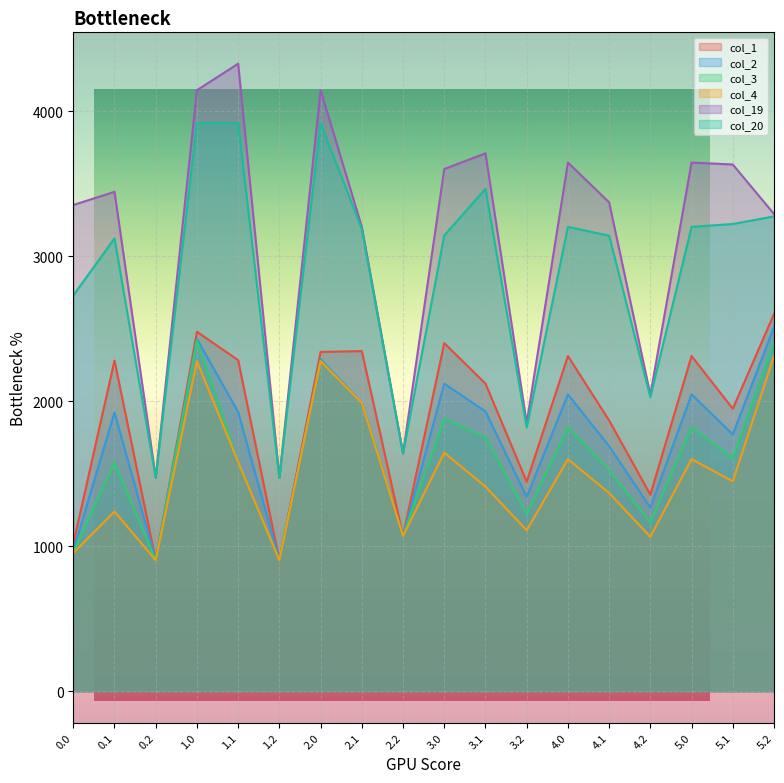

True or false: col_20 has a value of 3188.3 at 2.1.

True